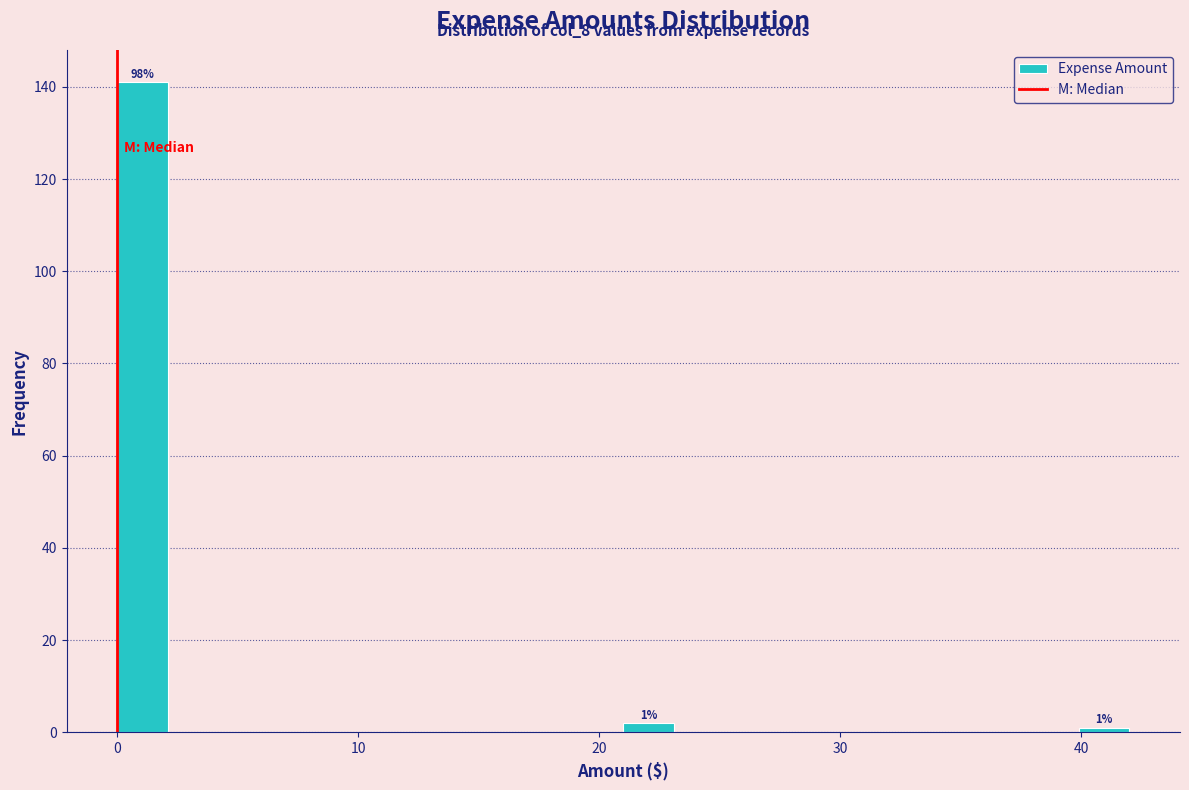

Read against the x-axis, roughly where is the centre of the tallest bar?

1